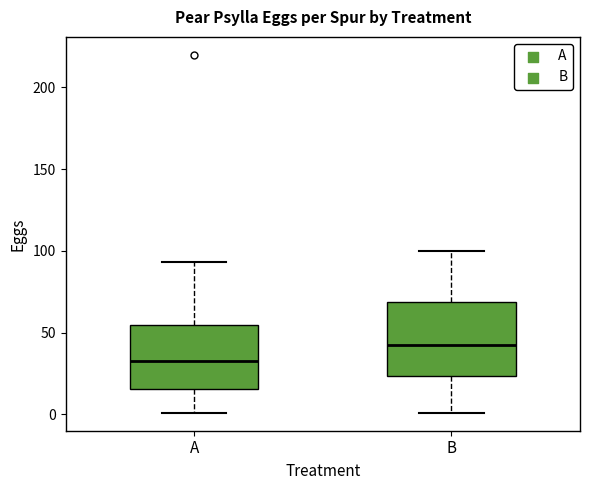

Which box is the tallest, from its lower edge to its upper edge?

B